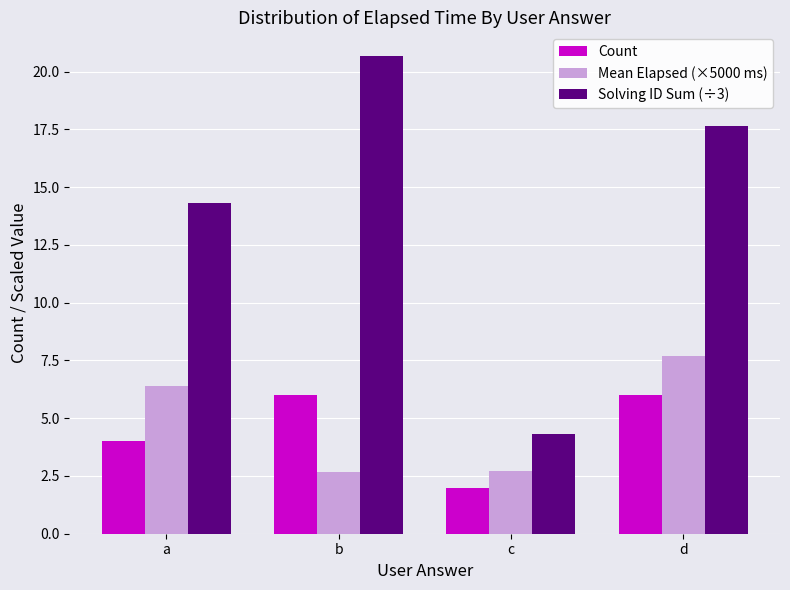

Rank the series at b from highest to lowest value.

Solving ID Sum (÷3), Count, Mean Elapsed (×5000 ms)